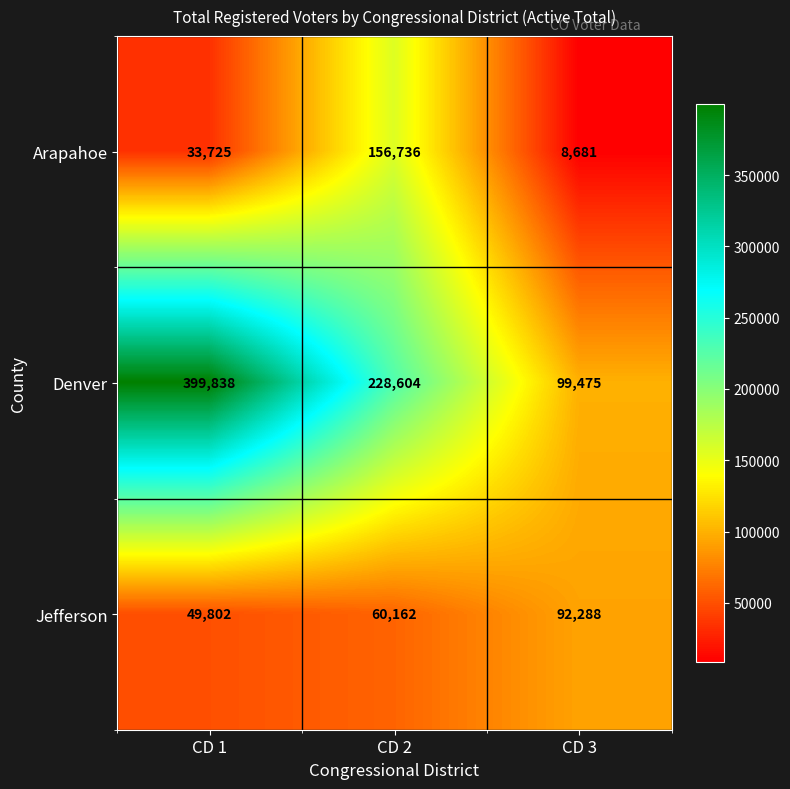

Which series changed the most between CD 1 and CD 3?

Denver